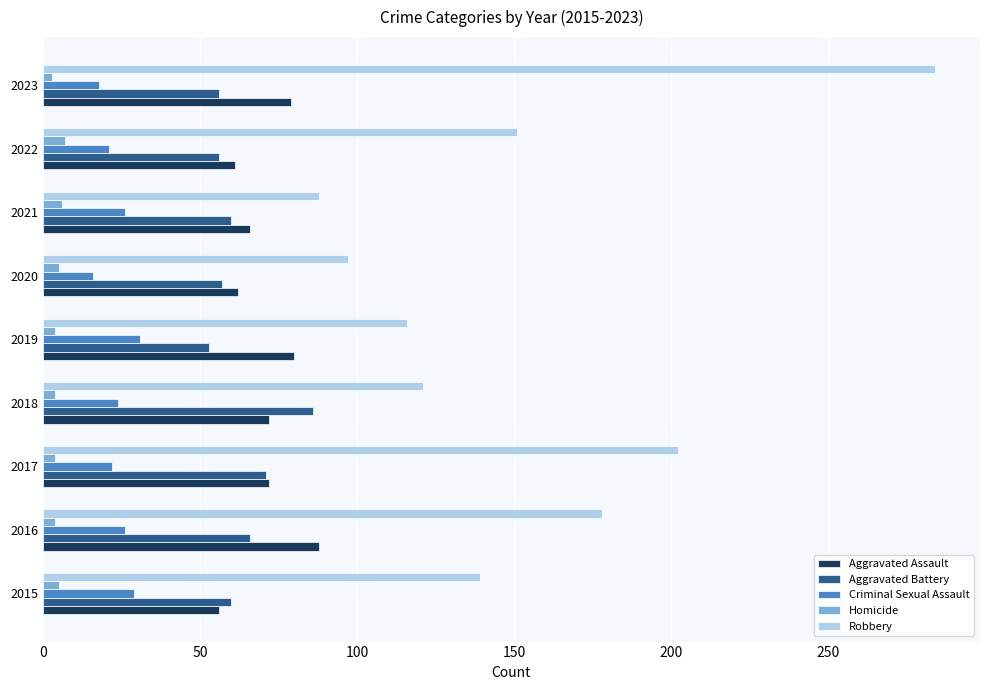

The value of Aggravated Assault at 2015 is 56. True or false?

True